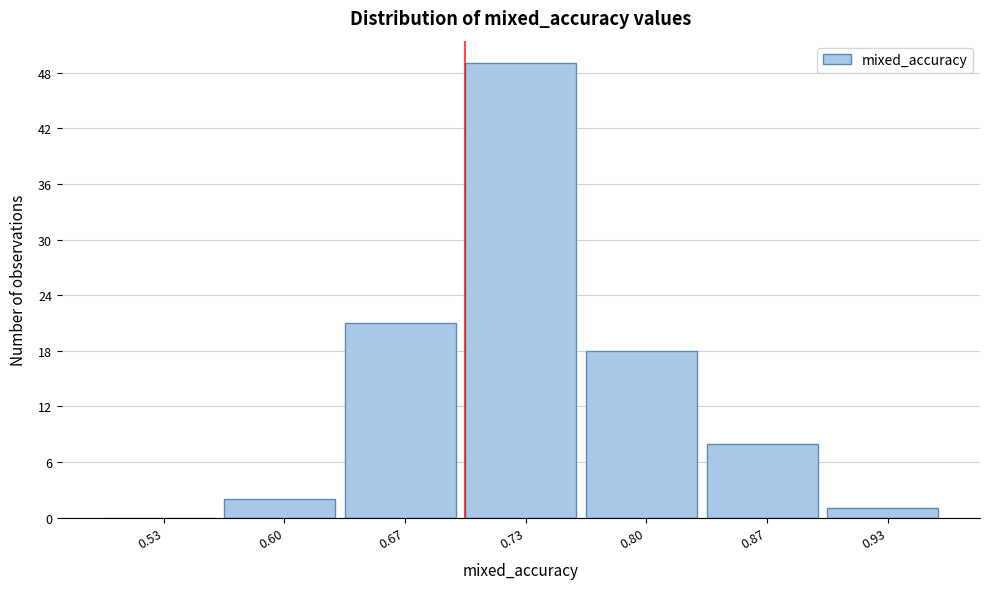

Reading left to right, list every bar in this chart as the range it spans on the x-axis followed by its height. Neither the bar edges nor the heights are printed on the chart, so give them approximately, as read against the axes.

0.50 to 0.57: 0
0.57 to 0.63: 2
0.63 to 0.70: 21
0.70 to 0.77: 49
0.77 to 0.83: 18
0.83 to 0.90: 8
0.90 to 0.97: 1